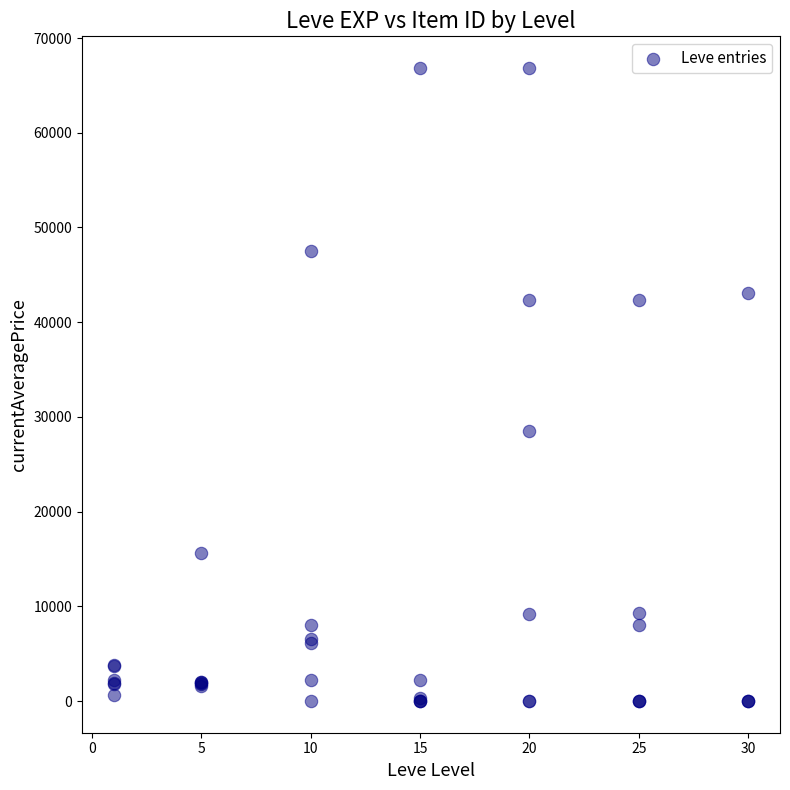

What Y value in the scatter plot is closest to 33418?

28499